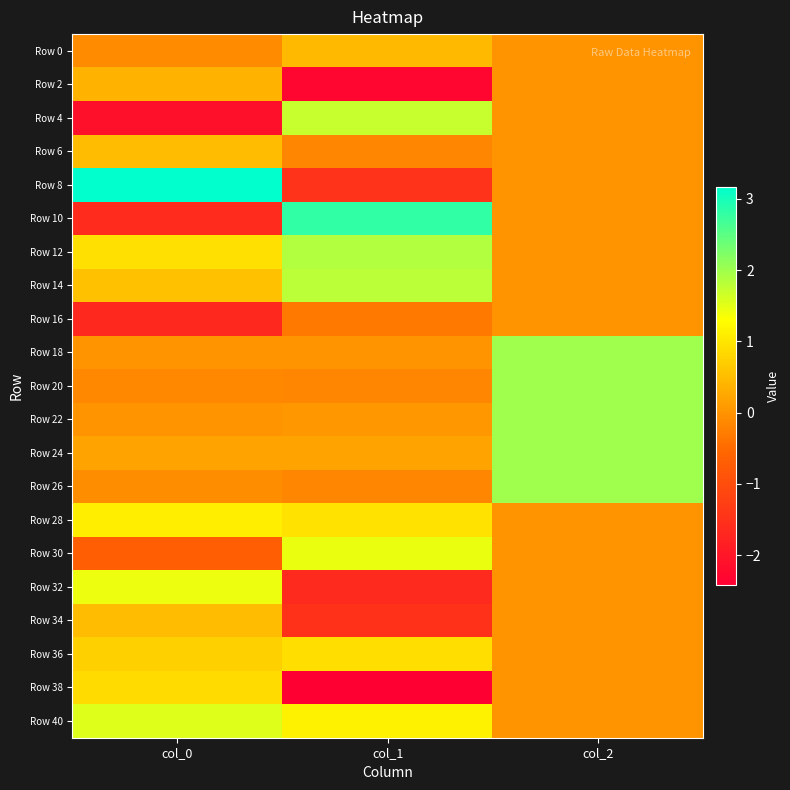

Reading left to right, what are all the values shown in this chart?

Row 0: col_0=-0.1	col_1=0.5	col_2=0.0
Row 2: col_0=0.4	col_1=-2.3	col_2=0.0
Row 4: col_0=-2.1	col_1=1.7	col_2=0.0
Row 6: col_0=0.5	col_1=-0.2	col_2=0.0
Row 8: col_0=3.2	col_1=-1.5	col_2=0.0
Row 10: col_0=-1.6	col_1=2.8	col_2=0.0
Row 12: col_0=0.9	col_1=1.9	col_2=0.0
Row 14: col_0=0.6	col_1=1.8	col_2=0.0
Row 16: col_0=-1.7	col_1=-0.3	col_2=0.0
Row 18: col_0=0.0	col_1=0.0	col_2=2.0
Row 20: col_0=-0.1	col_1=-0.2	col_2=2.0
Row 22: col_0=0.0	col_1=0.1	col_2=2.0
Row 24: col_0=0.2	col_1=0.2	col_2=2.0
Row 26: col_0=-0.1	col_1=-0.2	col_2=2.0
Row 28: col_0=1.1	col_1=1.0	col_2=0.0
Row 30: col_0=-0.7	col_1=1.5	col_2=0.0
Row 32: col_0=1.4	col_1=-1.7	col_2=0.0
Row 34: col_0=0.5	col_1=-1.5	col_2=0.0
Row 36: col_0=0.7	col_1=0.9	col_2=0.0
Row 38: col_0=0.9	col_1=-2.4	col_2=0.0
Row 40: col_0=1.6	col_1=1.2	col_2=0.0